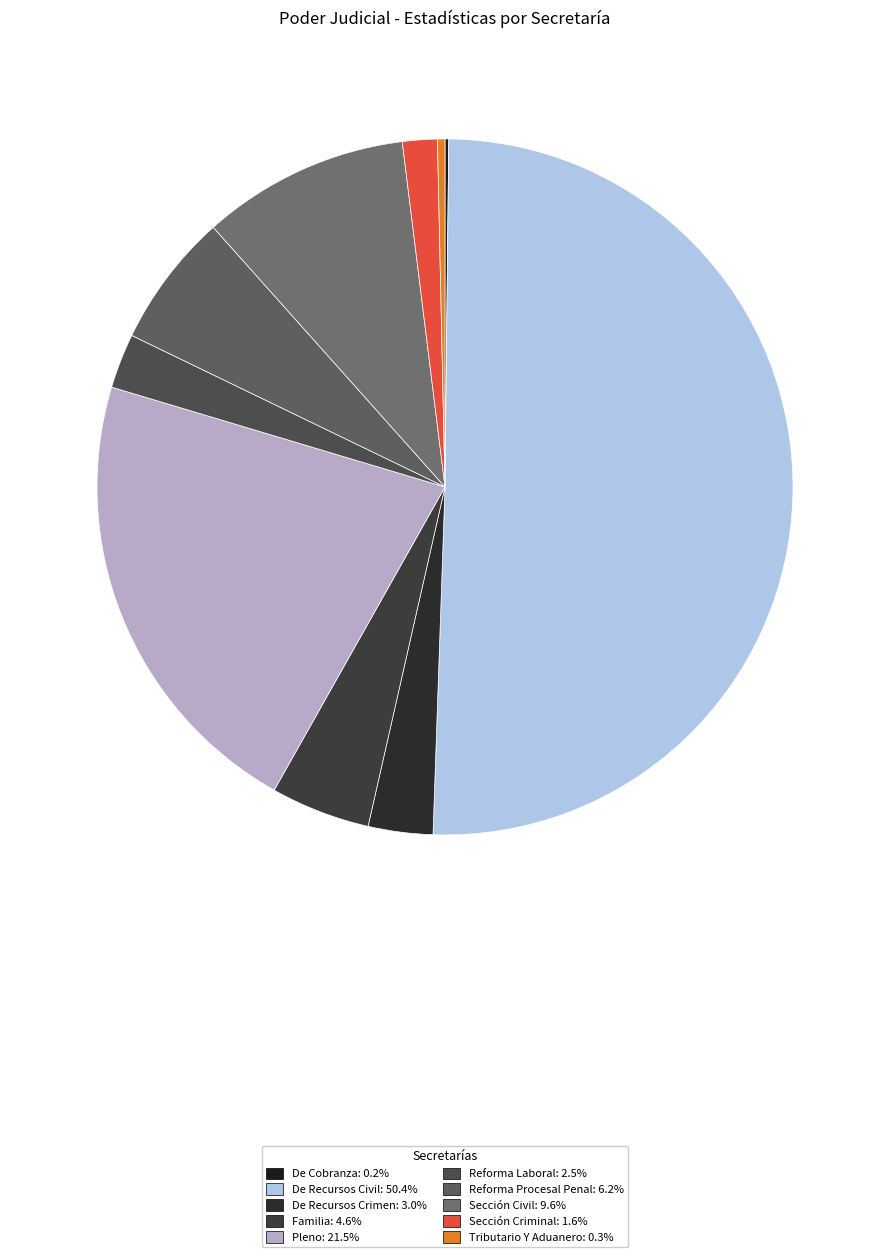

Which slice represents more than half of the pie?

De Recursos Civil